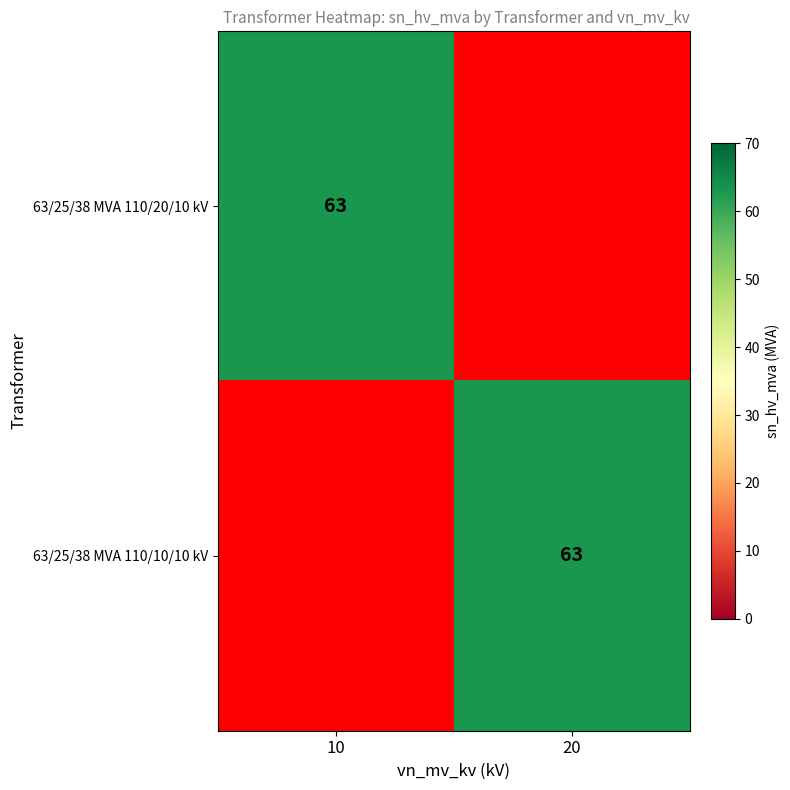

Is it true that 63/25/38 MVA 110/10/10 kV equals 63 at 20?

True